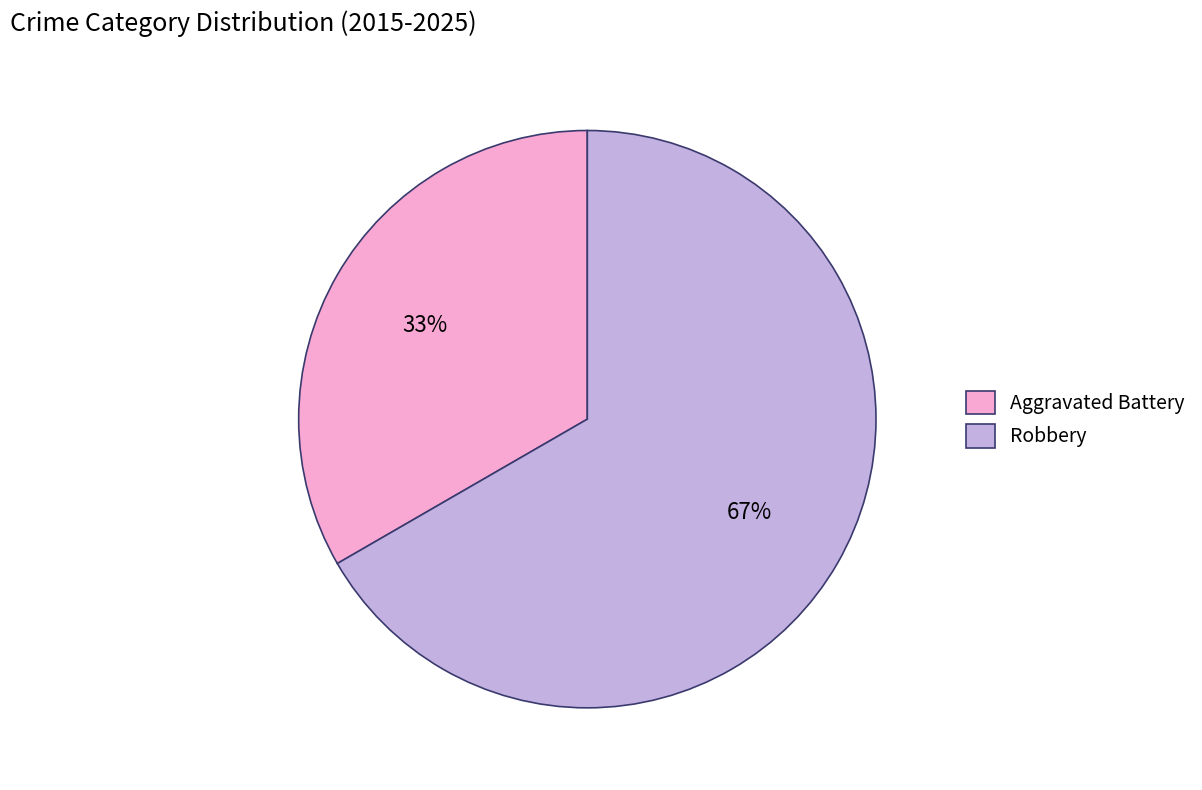

Is there any slice that represents more than half of the pie?

Yes